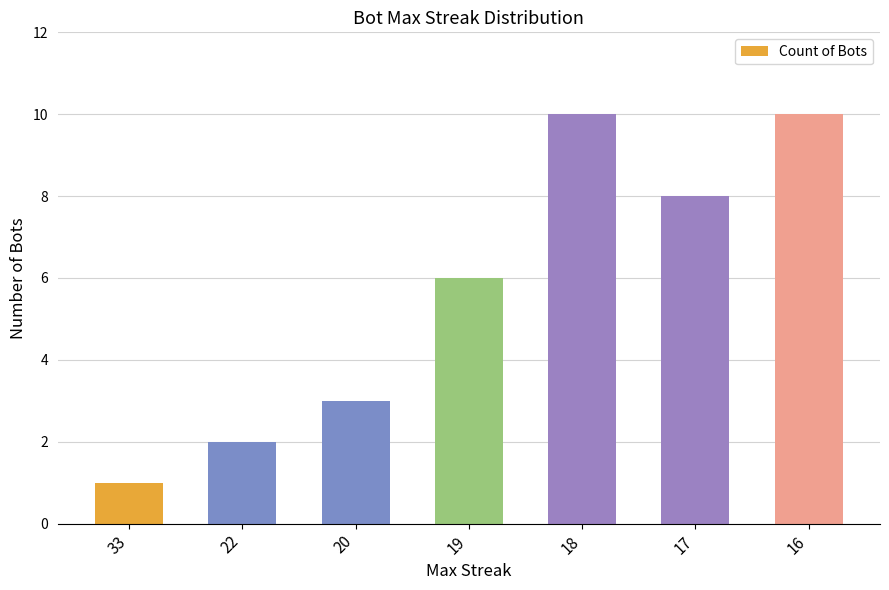

Count the number of categories in the chart.

7